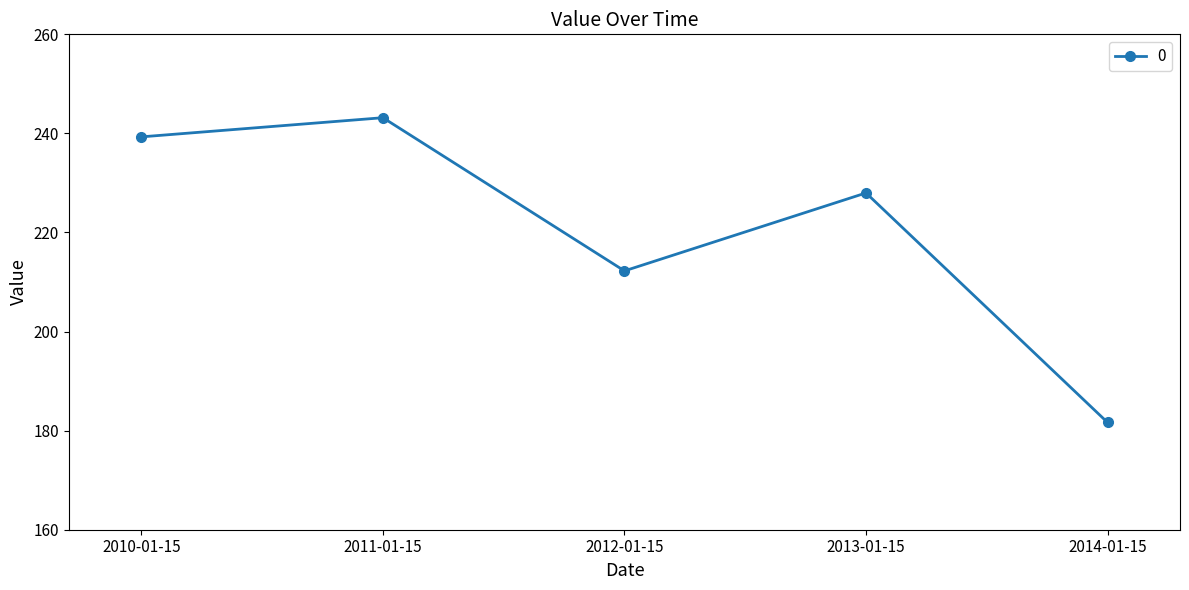

How many interior local valleys (lower than both neighbors) does the data have?

1